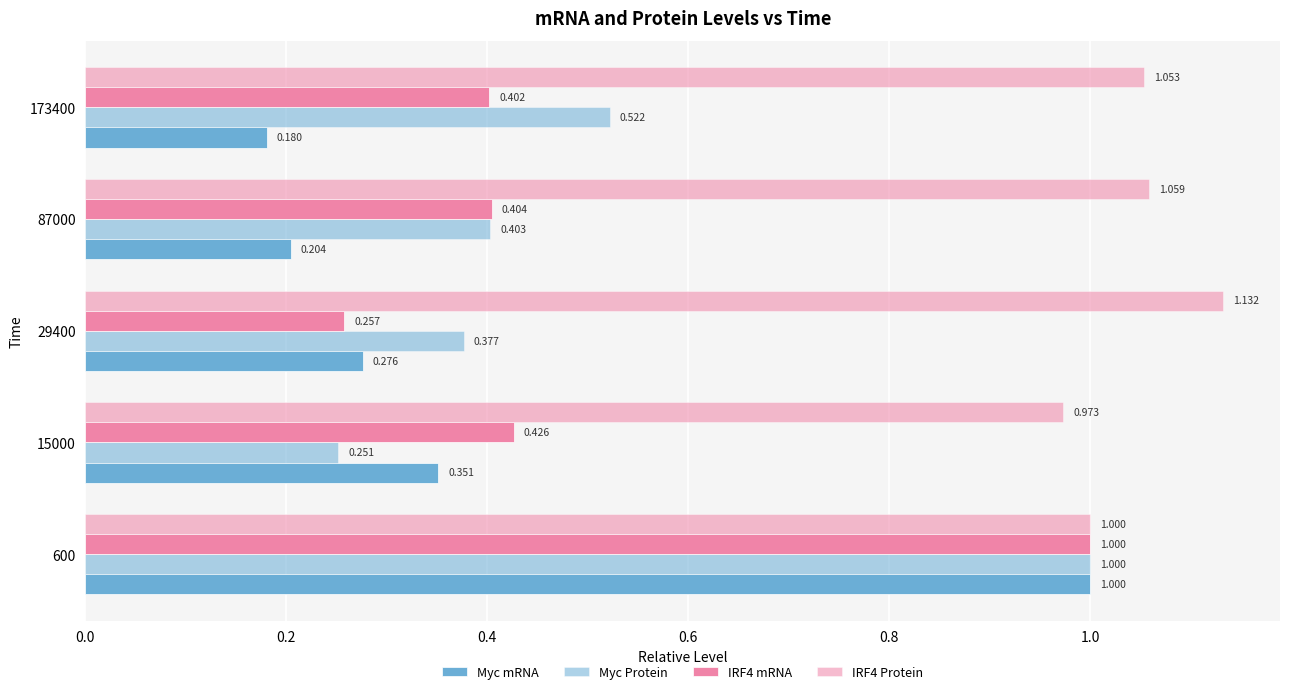

Count the number of categories in the chart.

5